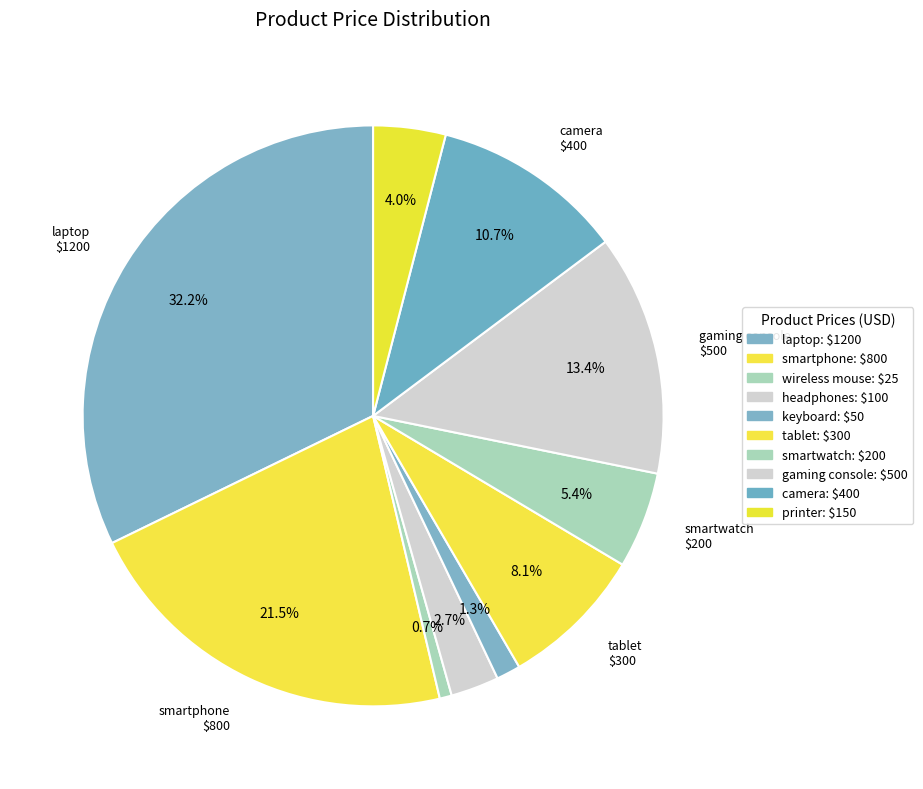

Which category has the biggest portion of the pie?

laptop